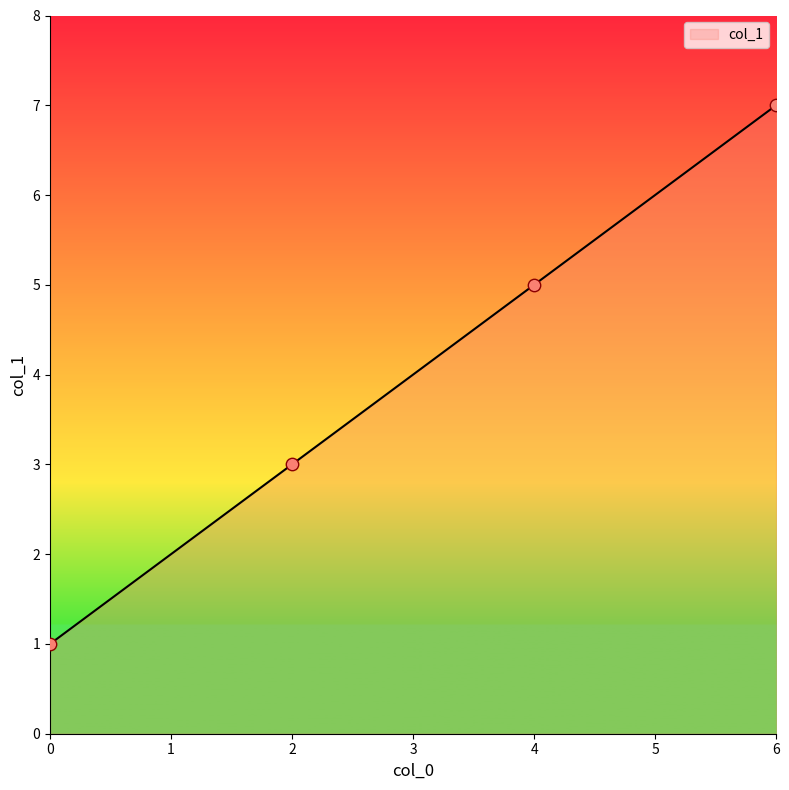

Which has a higher value, 0 or 4?

4